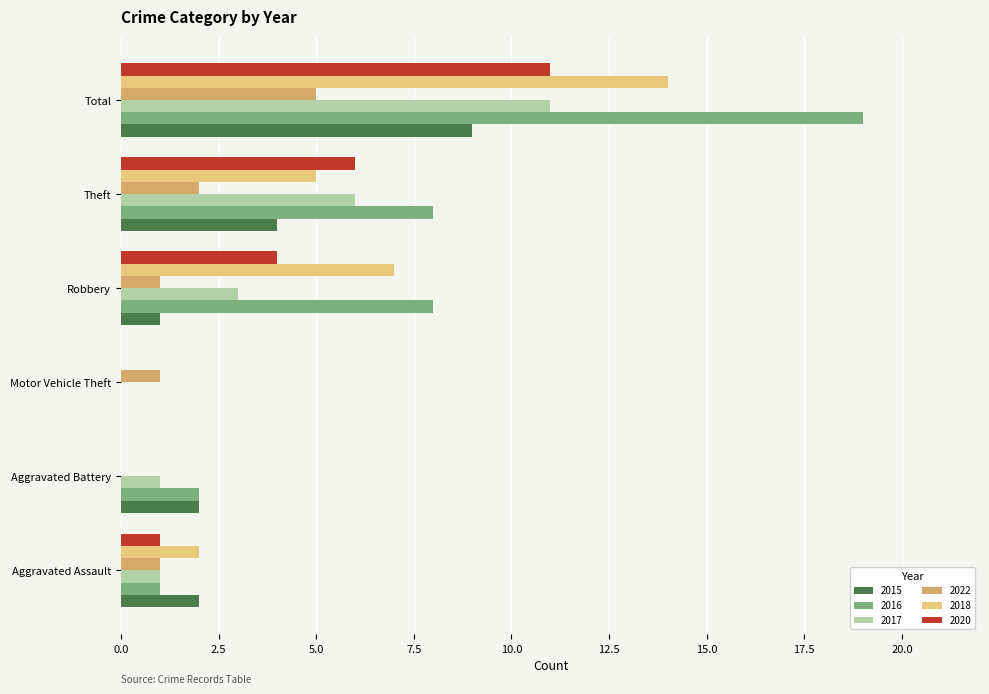

The 2015 series shows 6 at Theft. True or false?

False